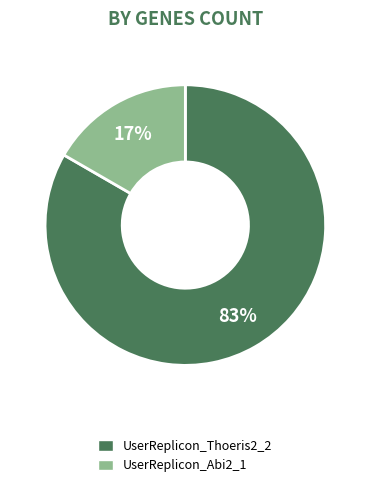

To the nearest percent, what is the average slice percentage?

50%